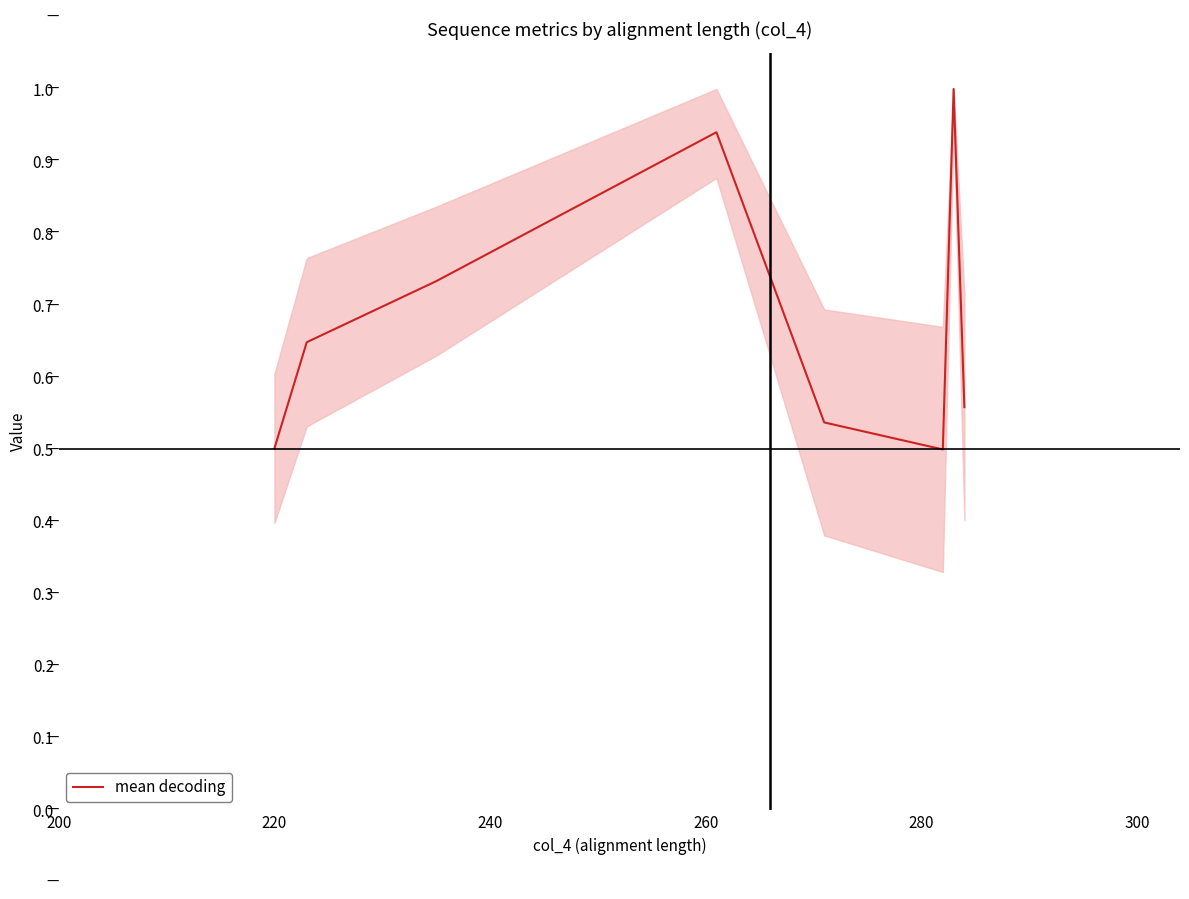

What is the maximum value shown in the chart?

1.0